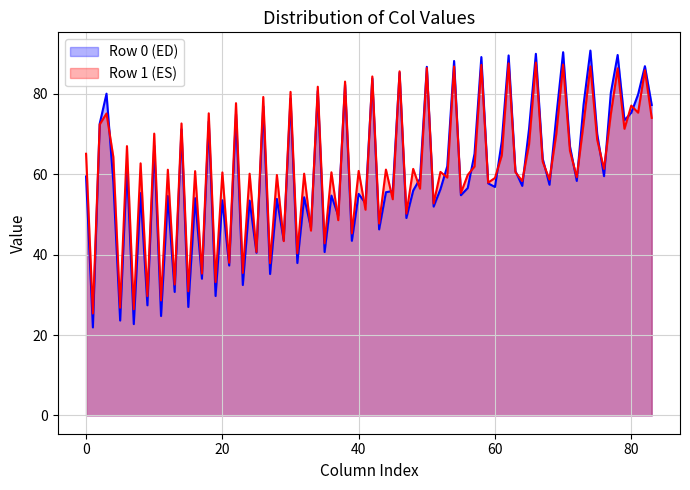

What is the lowest value of the Row 0 (ED) series?

21.9